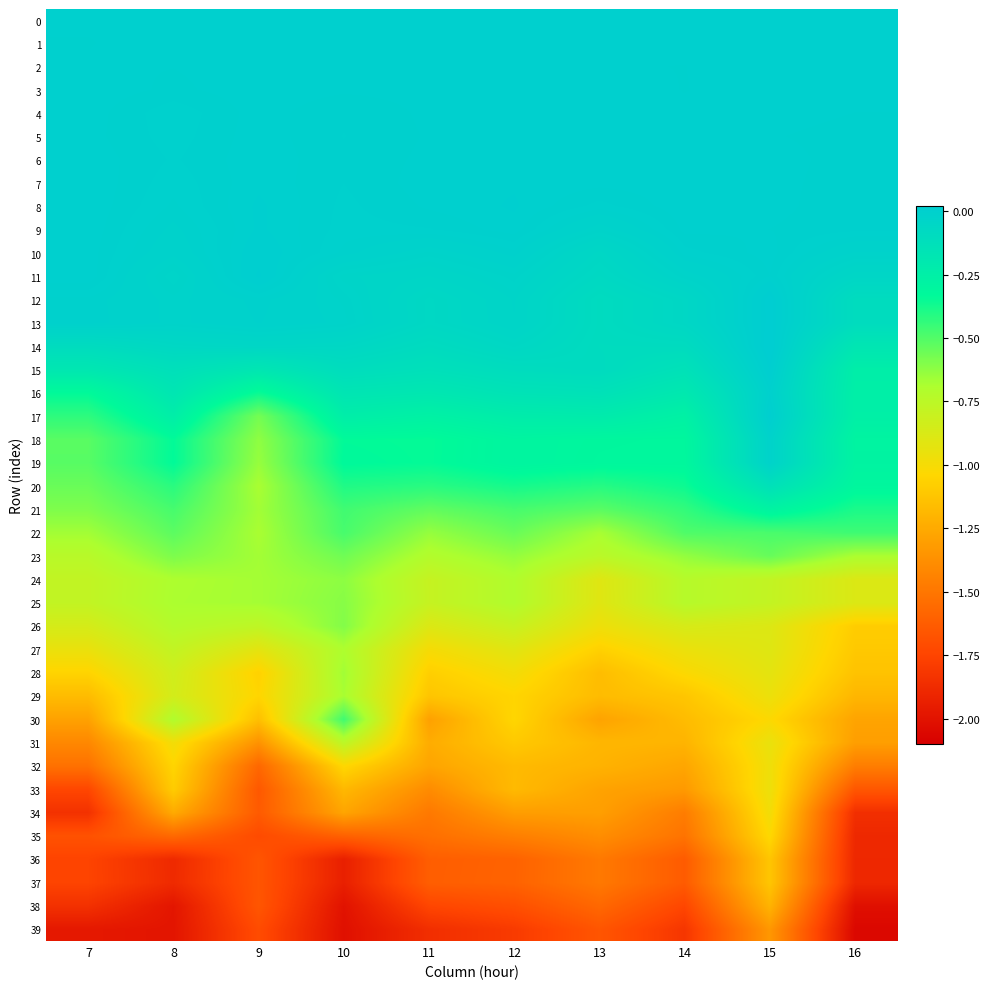

Reading left to right, what are all the values shown in this chart?

0: 7=0.0	8=0.0	9=0.0	10=0.0	11=0.0	12=0.0	13=0.0	14=0.0	15=0.0	16=0.0
1: 7=-0.0	8=0.0	9=0.0	10=0.0	11=-0.0	12=-0.0	13=-0.0	14=0.0	15=-0.0	16=-0.0
2: 7=-0.0	8=-0.0	9=0.0	10=0.0	11=-0.0	12=0.0	13=-0.0	14=-0.0	15=0.0	16=0.0
3: 7=0.0	8=-0.0	9=0.0	10=0.0	11=0.0	12=0.0	13=0.0	14=-0.0	15=0.0	16=0.0
4: 7=0.0	8=-0.0	9=0.0	10=-0.0	11=0.0	12=0.0	13=0.0	14=-0.0	15=0.0	16=-0.0
5: 7=0.0	8=-0.0	9=0.0	10=-0.0	11=-0.0	12=0.0	13=0.0	14=0.0	15=-0.0	16=-0.0
6: 7=0.0	8=-0.0	9=0.0	10=-0.0	11=0.0	12=0.0	13=0.0	14=0.0	15=0.0	16=-0.0
7: 7=0.0	8=-0.0	9=0.0	10=-0.0	11=0.0	12=0.0	13=0.0	14=0.0	15=0.0	16=-0.0
8: 7=0.0	8=-0.0	9=0.0	10=-0.0	11=0.0	12=0.0	13=-0.0	14=0.0	15=0.0	16=-0.0
9: 7=0.0	8=-0.0	9=0.0	10=-0.0	11=-0.0	12=0.0	13=-0.0	14=0.0	15=-0.0	16=-0.0
10: 7=0.0	8=-0.0	9=0.0	10=-0.0	11=-0.0	12=-0.0	13=-0.1	14=-0.0	15=0.0	16=-0.0
11: 7=0.0	8=-0.0	9=0.0	10=-0.0	11=-0.0	12=-0.0	13=-0.1	14=-0.0	15=-0.0	16=-0.1
12: 7=-0.0	8=-0.0	9=-0.0	10=-0.0	11=-0.1	12=-0.0	13=-0.1	14=-0.1	15=0.0	16=-0.1
13: 7=-0.0	8=-0.0	9=-0.0	10=-0.0	11=-0.1	12=-0.0	13=-0.1	14=-0.1	15=0.0	16=-0.1
14: 7=-0.1	8=-0.1	9=-0.1	10=-0.1	11=-0.1	12=-0.1	13=-0.1	14=-0.1	15=0.0	16=-0.2
15: 7=-0.2	8=-0.1	9=-0.2	10=-0.1	11=-0.1	12=-0.1	13=-0.1	14=-0.1	15=0.0	16=-0.2
16: 7=-0.3	8=-0.2	9=-0.4	10=-0.2	11=-0.2	12=-0.2	13=-0.1	14=-0.2	15=-0.0	16=-0.2
17: 7=-0.4	8=-0.2	9=-0.6	10=-0.2	11=-0.3	12=-0.2	13=-0.2	14=-0.3	15=0.0	16=-0.3
18: 7=-0.5	8=-0.3	9=-0.6	10=-0.3	11=-0.3	12=-0.3	13=-0.3	14=-0.3	15=-0.0	16=-0.3
19: 7=-0.5	8=-0.3	9=-0.6	10=-0.3	11=-0.3	12=-0.3	13=-0.3	14=-0.3	15=-0.0	16=-0.3
20: 7=-0.5	8=-0.4	9=-0.7	10=-0.4	11=-0.4	12=-0.4	13=-0.4	14=-0.4	15=-0.1	16=-0.3
21: 7=-0.6	8=-0.5	9=-0.7	10=-0.5	11=-0.5	12=-0.5	13=-0.5	14=-0.4	15=-0.3	16=-0.4
22: 7=-0.7	8=-0.5	9=-0.7	10=-0.5	11=-0.6	12=-0.5	13=-0.7	14=-0.5	15=-0.5	16=-0.5
23: 7=-0.7	8=-0.6	9=-0.7	10=-0.6	11=-0.7	12=-0.6	13=-0.7	14=-0.6	15=-0.5	16=-0.7
24: 7=-0.8	8=-0.7	9=-0.7	10=-0.6	11=-0.8	12=-0.7	13=-0.9	14=-0.7	15=-0.8	16=-0.9
25: 7=-0.8	8=-0.7	9=-0.7	10=-0.6	11=-0.8	12=-0.7	13=-0.9	14=-0.7	15=-0.8	16=-0.9
26: 7=-0.9	8=-0.7	9=-0.8	10=-0.6	11=-0.9	12=-0.8	13=-1.0	14=-0.9	15=-0.9	16=-1.1
27: 7=-0.9	8=-0.8	9=-0.9	10=-0.7	11=-1.0	12=-0.9	13=-1.1	14=-1.0	15=-0.9	16=-1.1
28: 7=-1.1	8=-0.8	9=-1.1	10=-0.7	11=-1.1	12=-1.0	13=-1.2	14=-1.0	15=-0.9	16=-1.1
29: 7=-1.2	8=-0.8	9=-1.0	10=-0.7	11=-1.1	12=-1.0	13=-1.2	14=-1.1	15=-1.0	16=-1.2
30: 7=-1.3	8=-0.7	9=-1.2	10=-0.5	11=-1.3	12=-1.0	13=-1.3	14=-1.2	15=-1.0	16=-1.3
31: 7=-1.4	8=-1.0	9=-1.4	10=-0.8	11=-1.2	12=-1.1	13=-1.2	14=-1.2	15=-0.9	16=-1.3
32: 7=-1.5	8=-1.0	9=-1.6	10=-1.0	11=-1.3	12=-1.2	13=-1.2	14=-1.3	15=-1.0	16=-1.5
33: 7=-1.7	8=-1.1	9=-1.6	10=-1.2	11=-1.4	12=-1.2	13=-1.3	14=-1.3	15=-1.0	16=-1.7
34: 7=-1.8	8=-1.2	9=-1.6	10=-1.3	11=-1.5	12=-1.3	13=-1.3	14=-1.5	15=-1.0	16=-1.9
35: 7=-1.7	8=-1.6	9=-1.7	10=-1.6	11=-1.5	12=-1.5	13=-1.4	14=-1.5	15=-1.0	16=-1.9
36: 7=-1.8	8=-1.9	9=-1.7	10=-1.9	11=-1.6	12=-1.6	13=-1.5	14=-1.6	15=-1.1	16=-1.9
37: 7=-1.8	8=-1.9	9=-1.7	10=-1.9	11=-1.6	12=-1.6	13=-1.5	14=-1.6	15=-1.1	16=-1.9
38: 7=-1.8	8=-2.0	9=-1.7	10=-2.0	11=-1.7	12=-1.7	13=-1.6	14=-1.7	15=-1.2	16=-2.0
39: 7=-2.0	8=-2.0	9=-1.7	10=-2.0	11=-1.9	12=-1.8	13=-1.7	14=-1.8	15=-1.3	16=-2.1